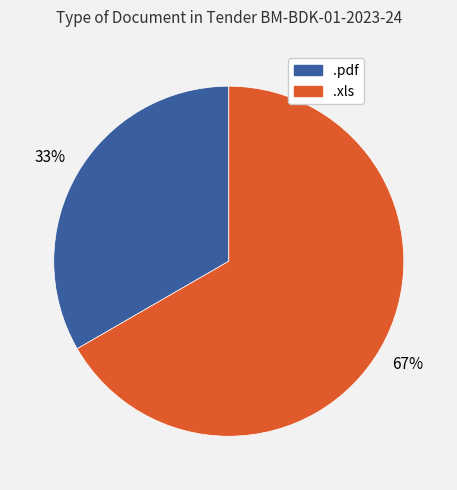

Approximately how many times larger is the value at .pdf compared to .xls?

0.5